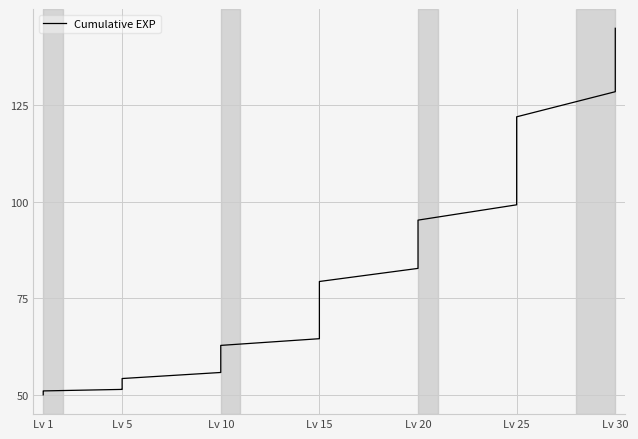

What is the value of the 2nd point from the left?

50.0